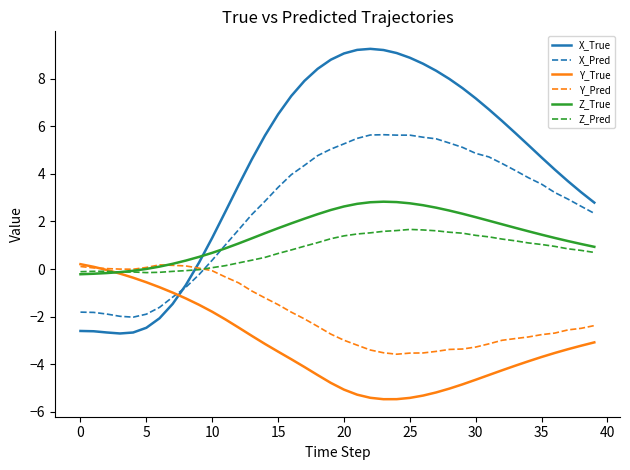

What is the sum of all X_Pred values?

105.9